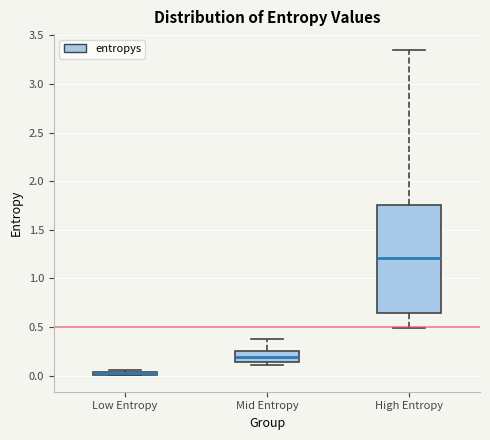

Where is the lower edge of the box for Low Entropy on the y-axis? The values are not printed on the chart, so give them approximately, as read against the axis.

0.00